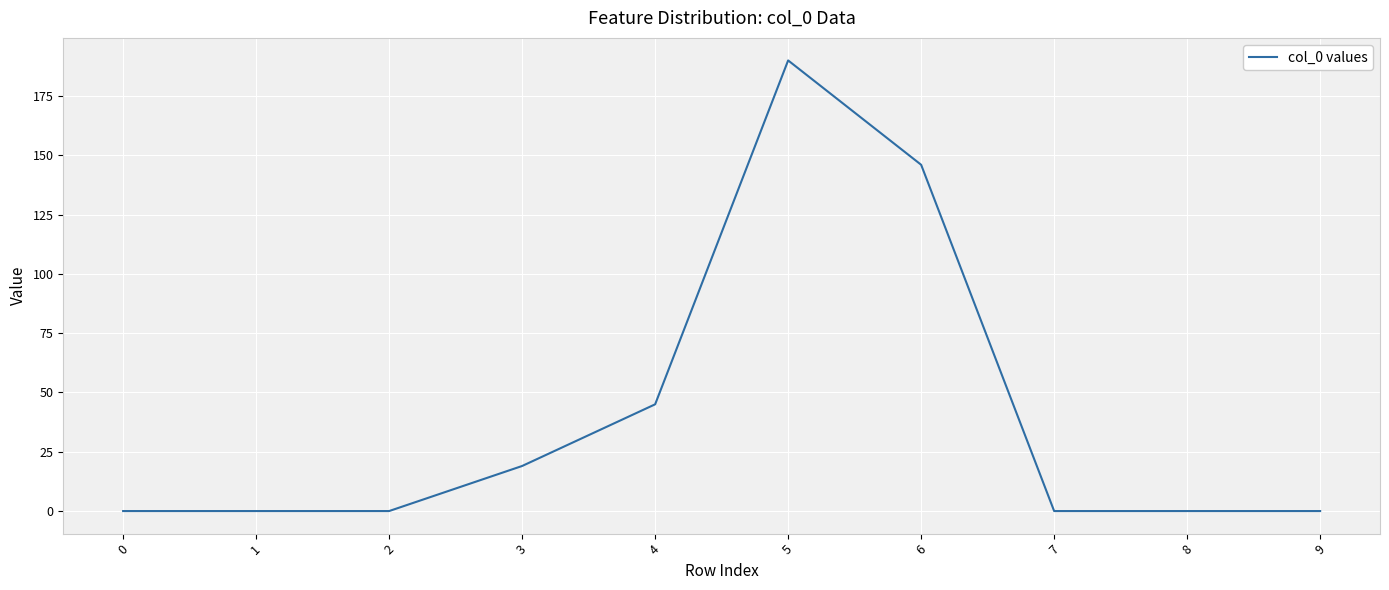

Reading left to right, transcribe all the data shown in this chart.

0	0	0	19	45	190	146	0	0	0